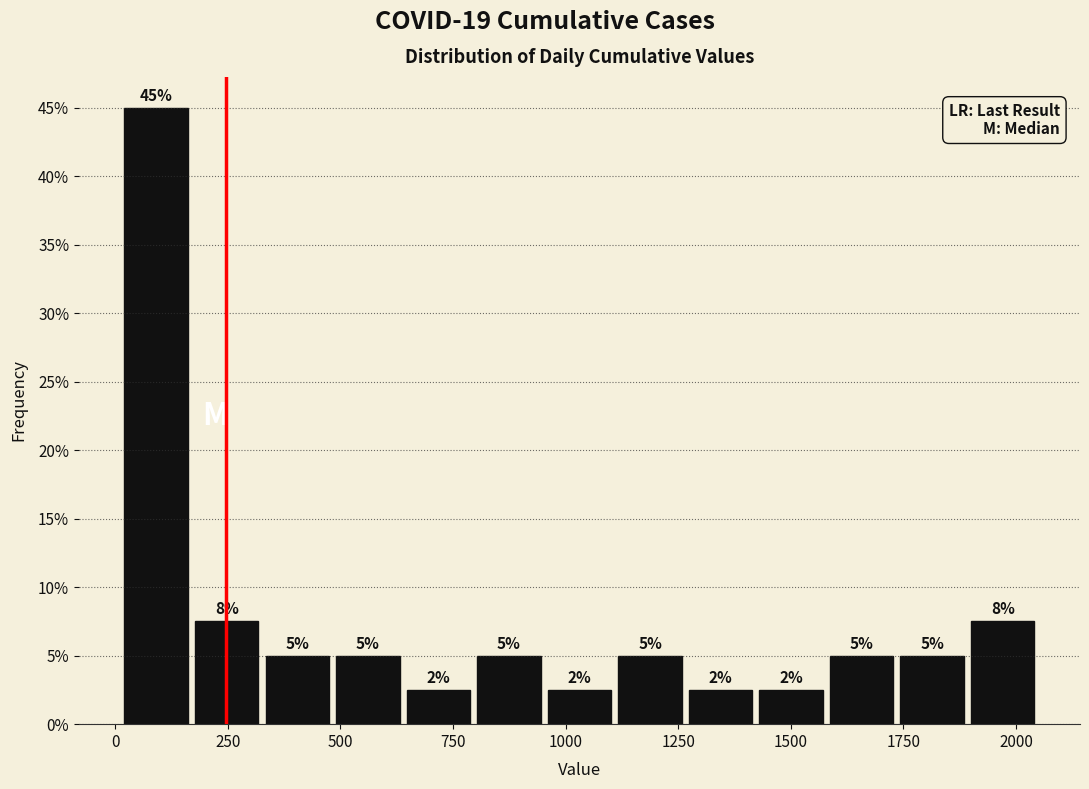

Read against the x-axis, roughly where is the centre of the tallest bar?

100